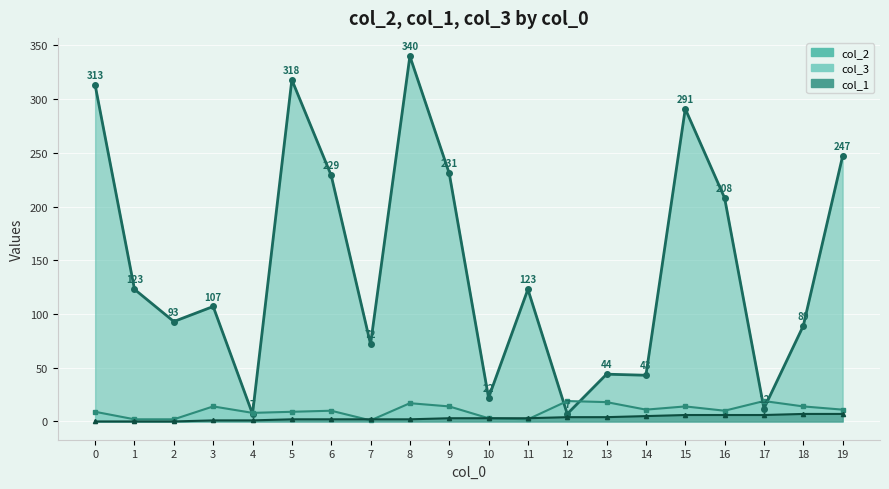

What is the difference between the second highest and minimum values in the col_1 series?

7